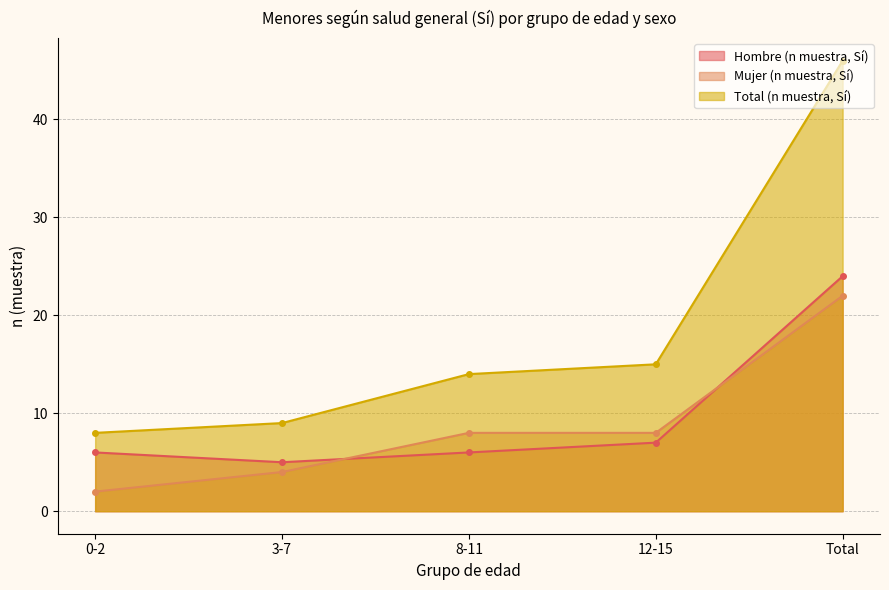

What is the sum of all Hombre (n muestra, Sí) values?

48